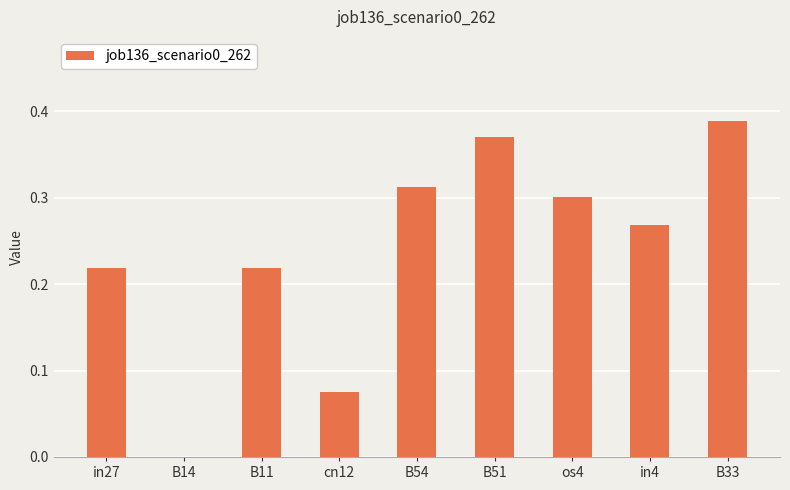

What is the sum of all values?

2.2